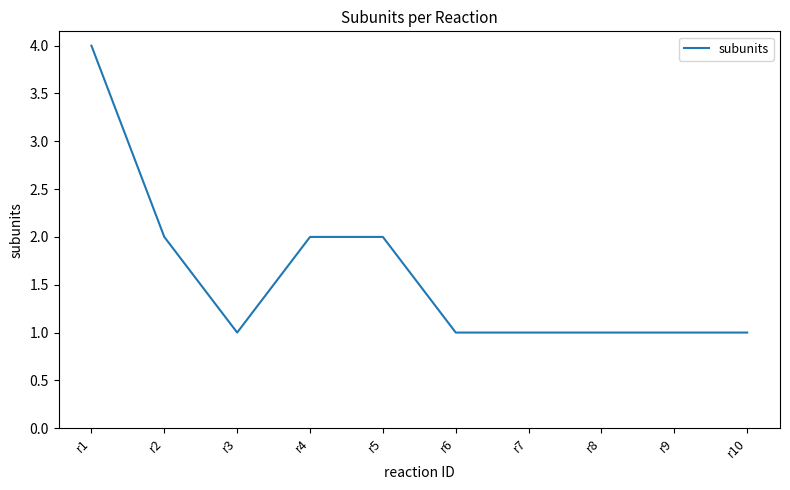

Which label corresponds to the largest value in the chart?

r1